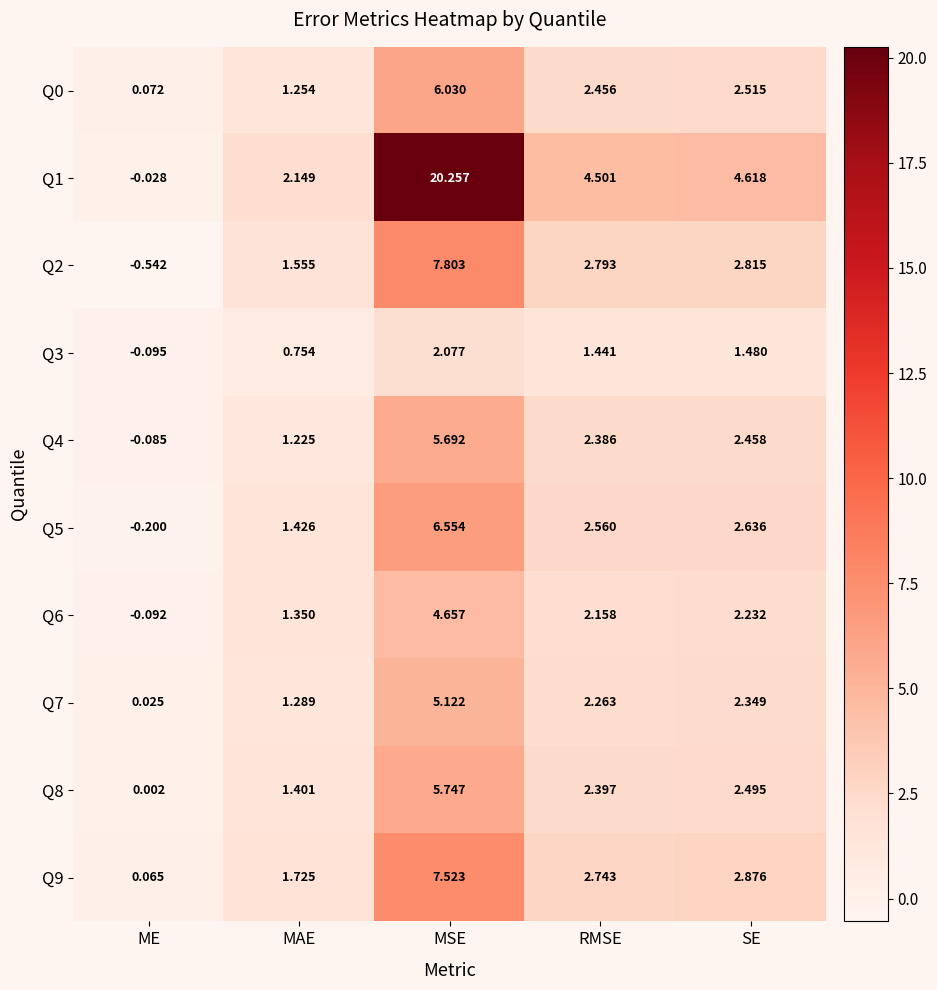

Which series has the widest spread of values?

Q1